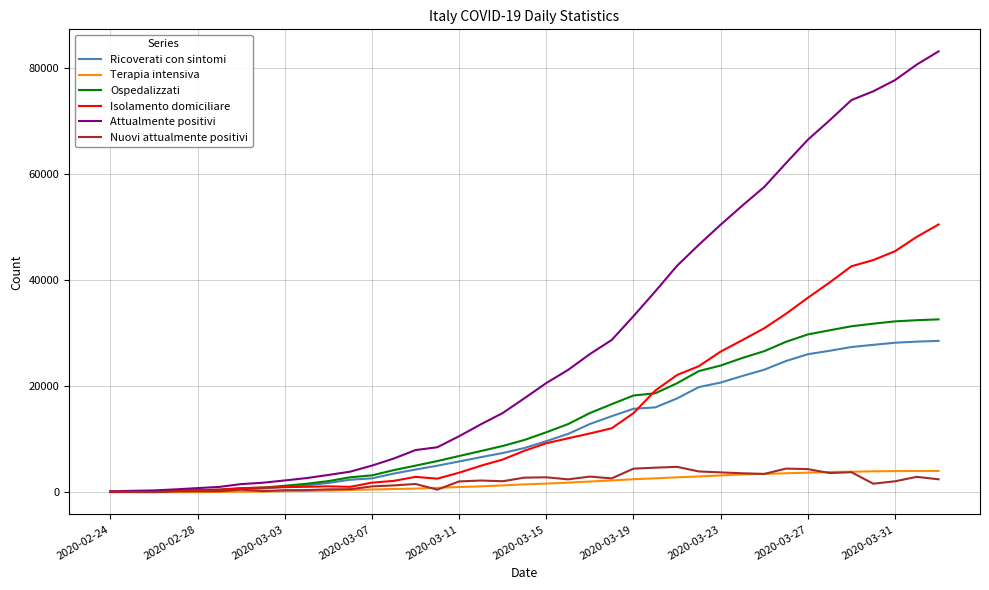

Which series has the largest range (max minus min)?

Attualmente positivi